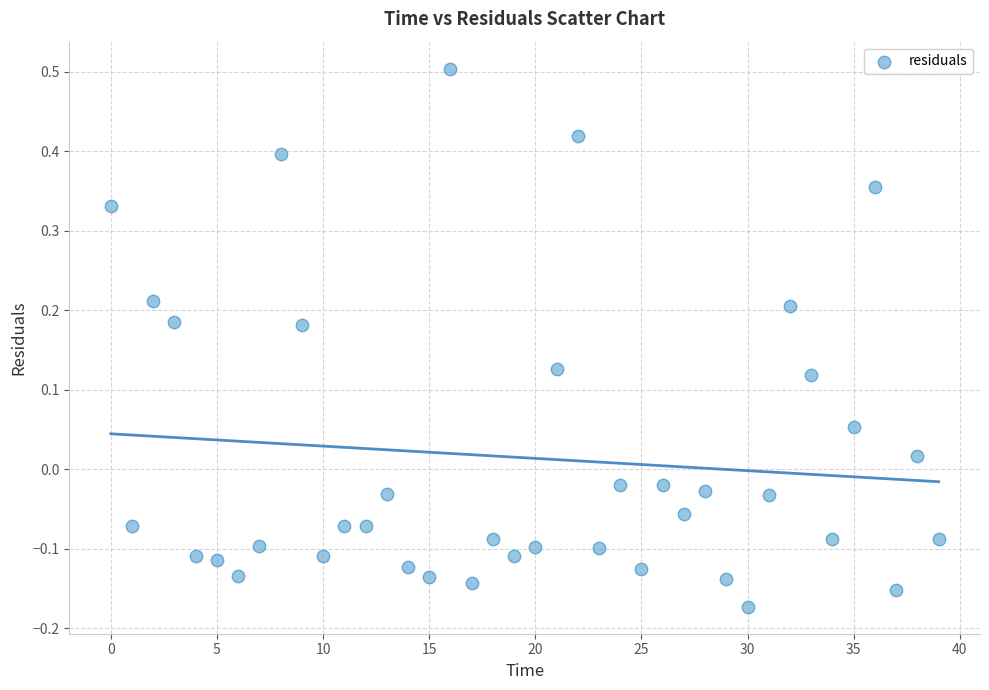

What is the range of Y values (max minus min)?

0.7